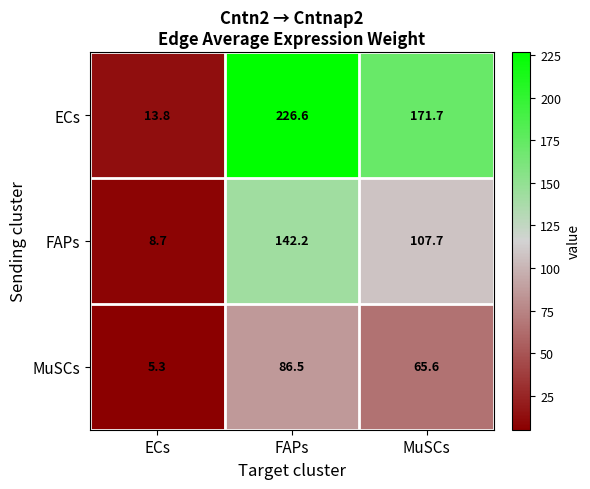

Which series has the largest total across all categories?

ECs